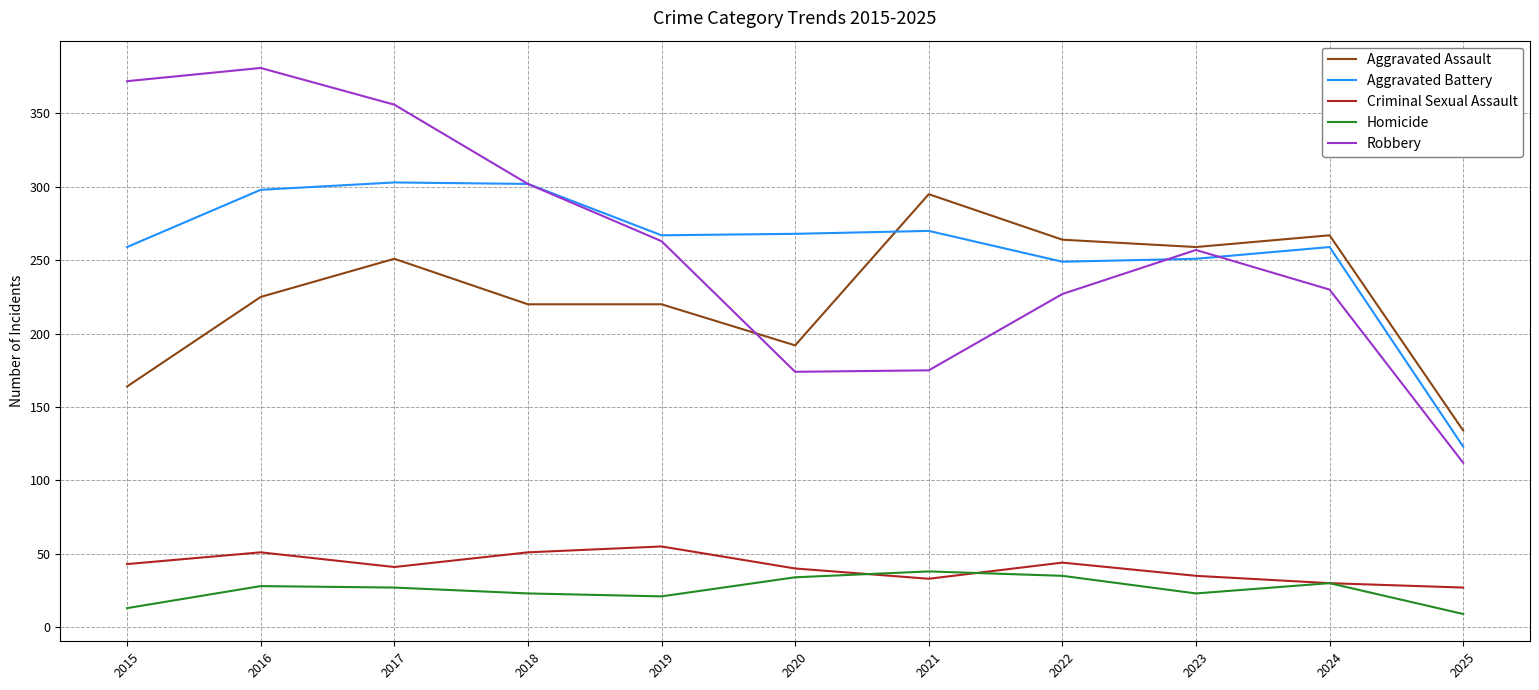

The Robbery series shows 53 at 2019. True or false?

False